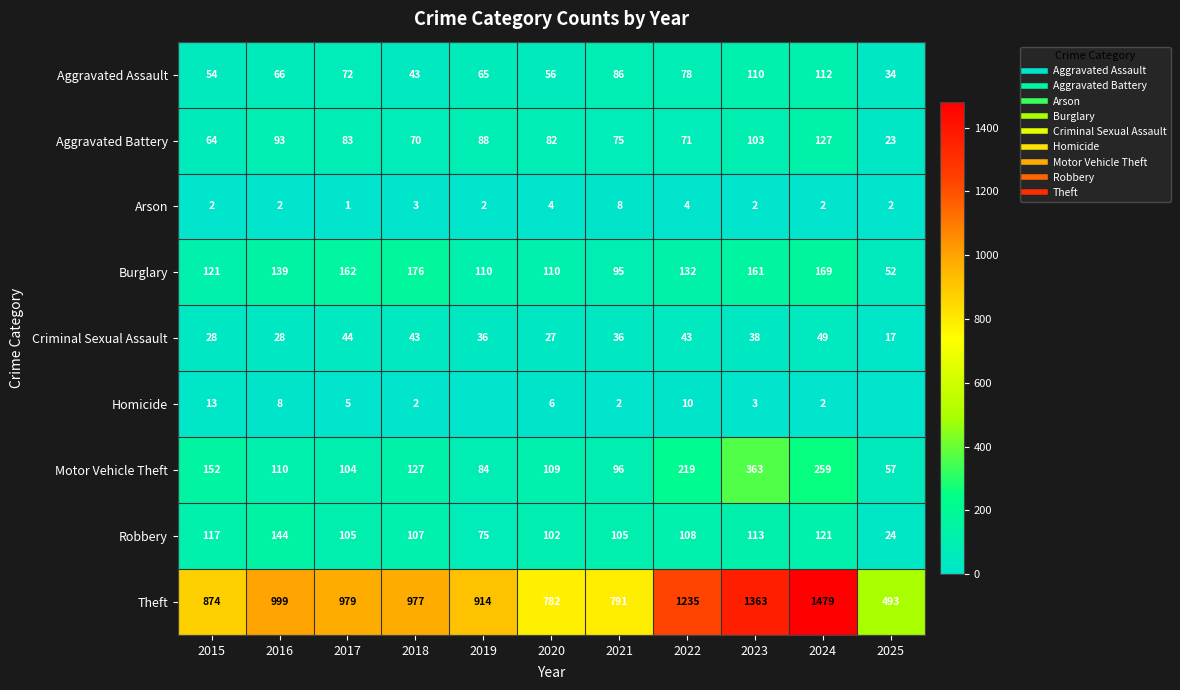

The Aggravated Assault series shows 19 at 2016. True or false?

False